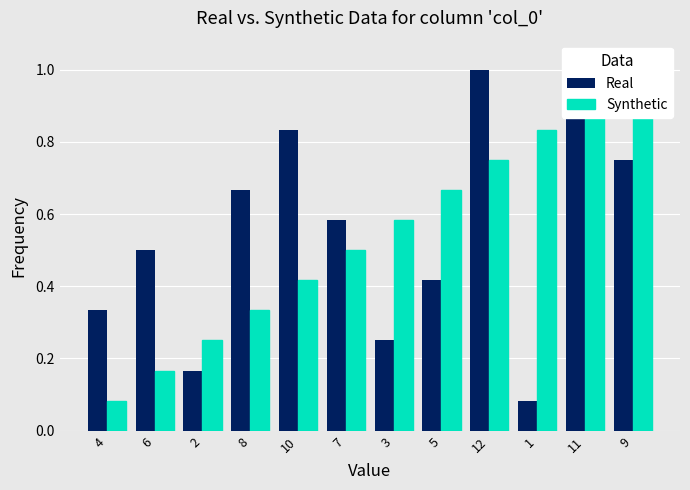

Reading left to right, transcribe all the data shown in this chart.

Real: 4=0.3	6=0.5	2=0.2	8=0.7	10=0.8	7=0.6	3=0.2	5=0.4	12=1.0	1=0.1	11=0.9	9=0.8
Synthetic: 4=0.1	6=0.2	2=0.2	8=0.3	10=0.4	7=0.5	3=0.6	5=0.7	12=0.8	1=0.8	11=0.9	9=1.0